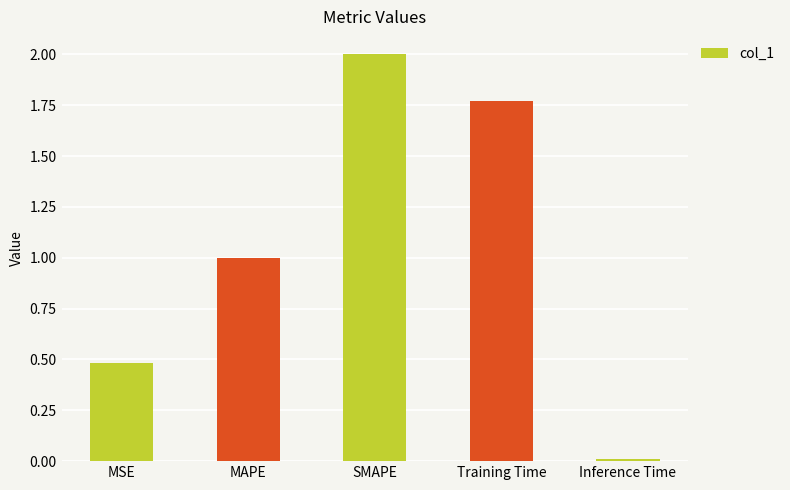

What is the sum of all values?

5.3